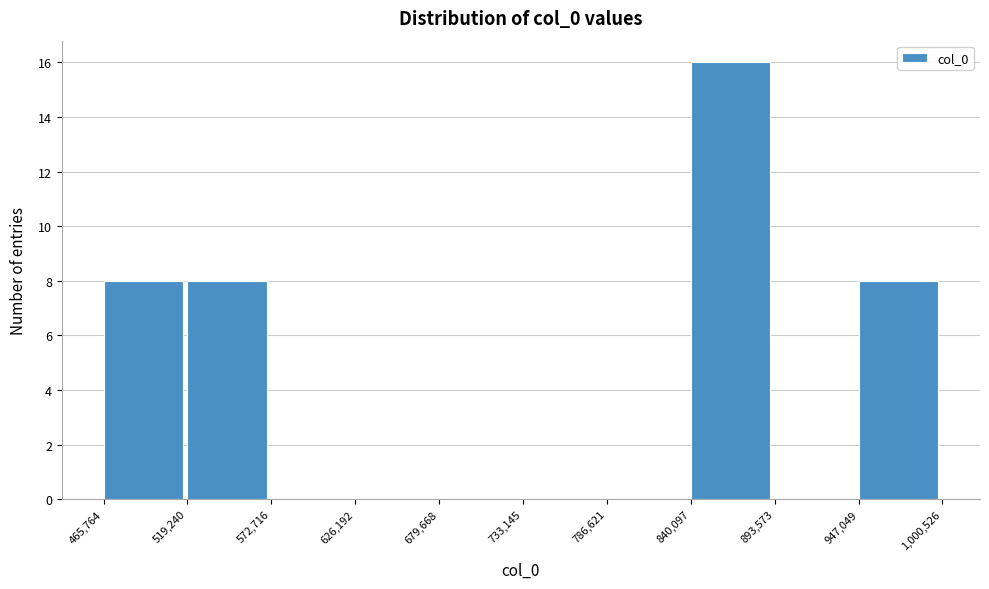

Reading left to right, transcribe this chart: for each bar, give the range it covers on the x-axis and its height. The values are not printed on the chart, so give them approximately, as read against the axis.

465,764 to 519,240: 8
519,240 to 572,716: 8
572,716 to 626,192: 0
626,192 to 679,668: 0
679,668 to 733,145: 0
733,145 to 786,621: 0
786,621 to 840,097: 0
840,097 to 893,573: 16
893,573 to 947,049: 0
947,049 to 1,000,526: 8